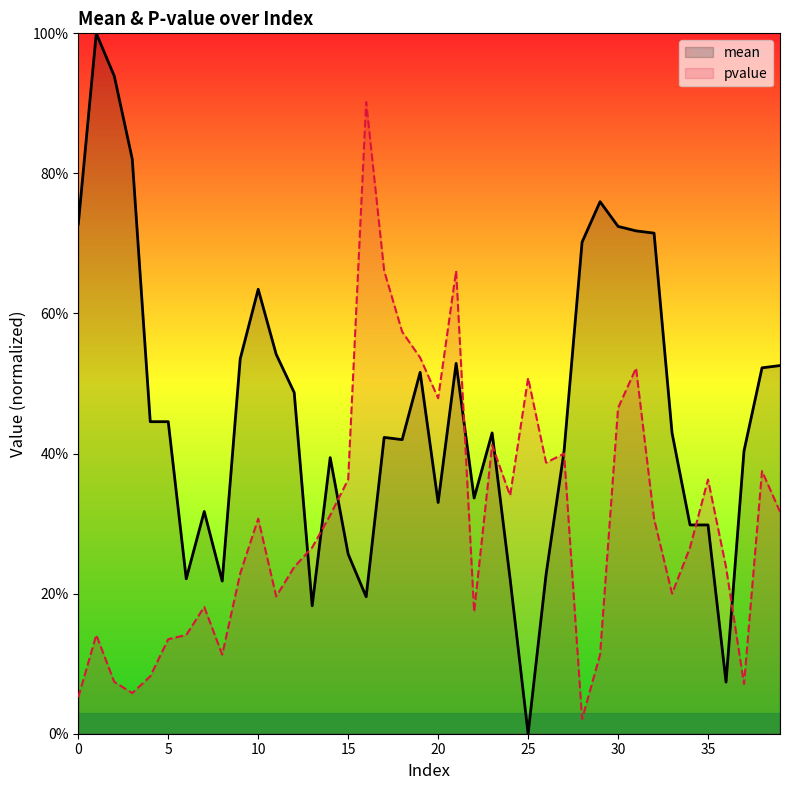

In pvalue, how many points are lower than both neighbors (excluding endpoints)?

10